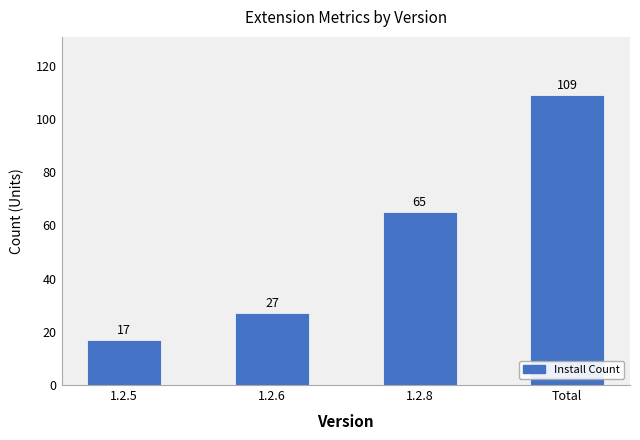

The value at 1.2.5 is 26. True or false?

False